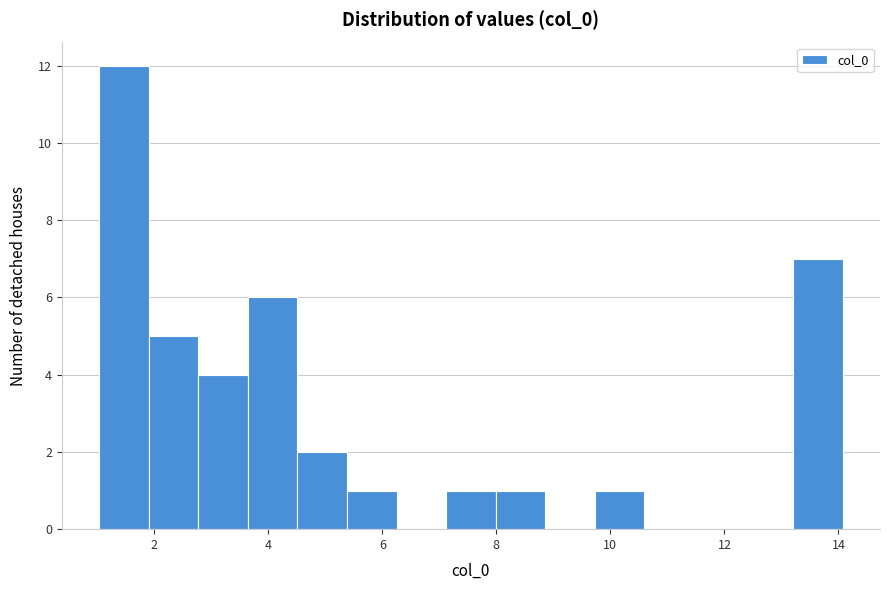

Reading left to right, transcribe this chart: for each bar, give the range it covers on the x-axis and its height. Neither the bar edges nor the heights are printed on the chart, so give them approximately, as read against the axes.

1.0 to 2.0: 12
2.0 to 2.8: 5
2.8 to 3.6: 4
3.6 to 4.6: 6
4.6 to 5.4: 2
5.4 to 6.2: 1
6.2 to 7.2: 0
7.2 to 8.0: 1
8.0 to 8.8: 1
8.8 to 9.8: 0
9.8 to 10.6: 1
10.6 to 11.4: 0
11.4 to 12.4: 0
12.4 to 13.2: 0
13.2 to 14.0: 7